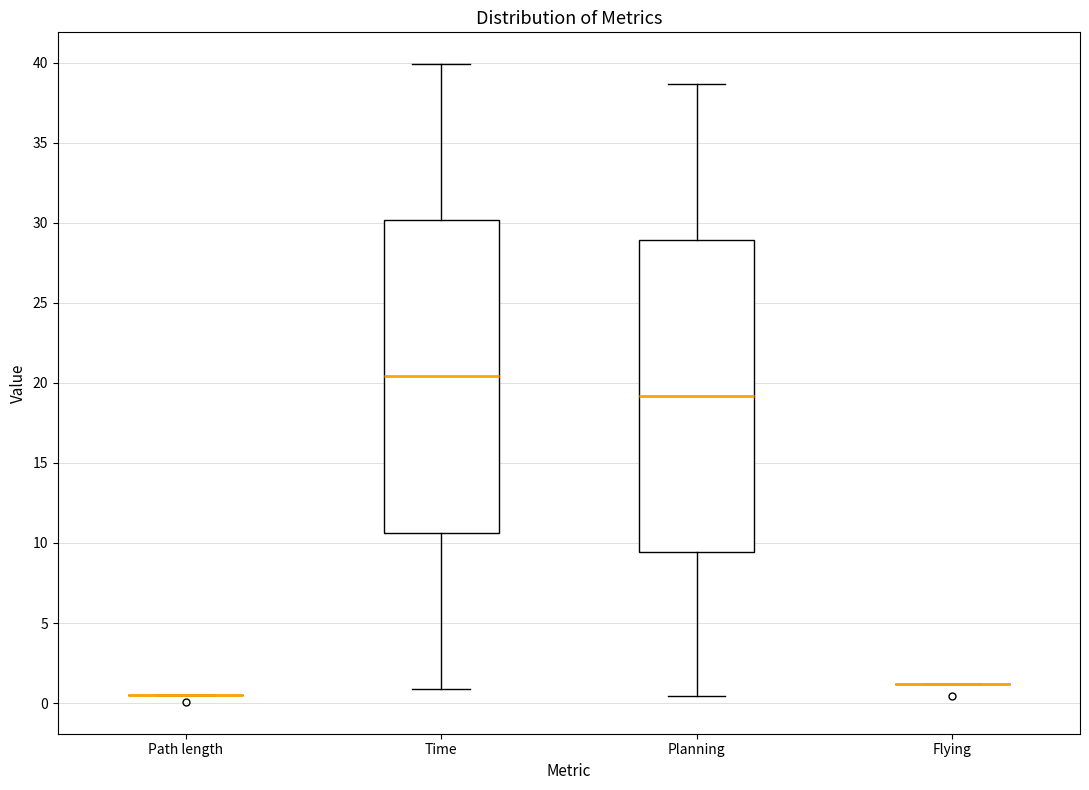

Reading left to right, read every box against the y-axis: the position of its median line, the range the box covers, and the ends of its whiskers. The values are not printed on the chart, so give them approximately, as read against the axis.

Path length: box collapsed to a line at 0.5, whiskers 0.5 to 0.5
Time: median 20.5, box 10.5 to 30.0, whiskers 1.0 to 40.0
Planning: median 19.0, box 9.5 to 29.0, whiskers 0.5 to 38.5
Flying: box collapsed to a line at 1.0, whiskers 1.0 to 1.0